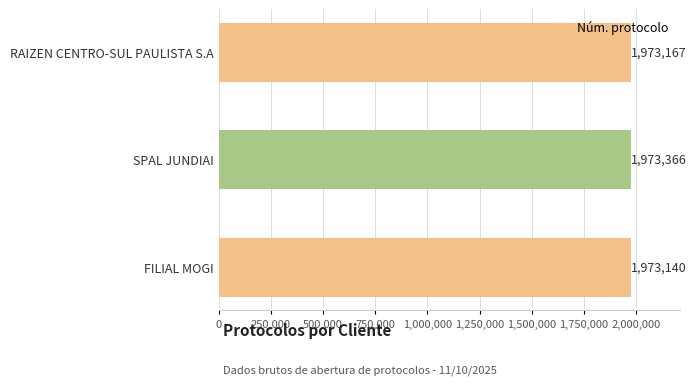

Where is the data nearest to the value 1973253?

RAIZEN CENTRO-SUL PAULISTA S.A